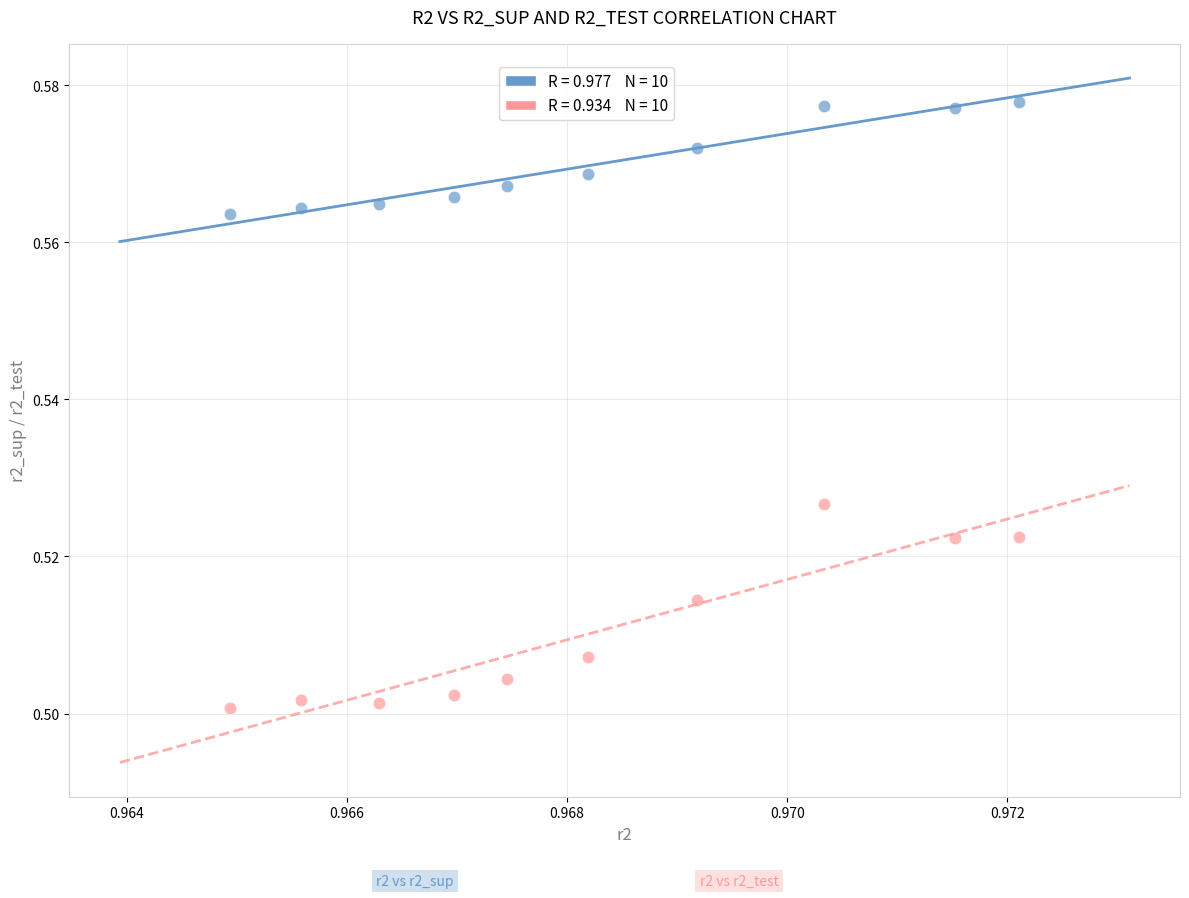

How many points are shown in the scatter plot?

20